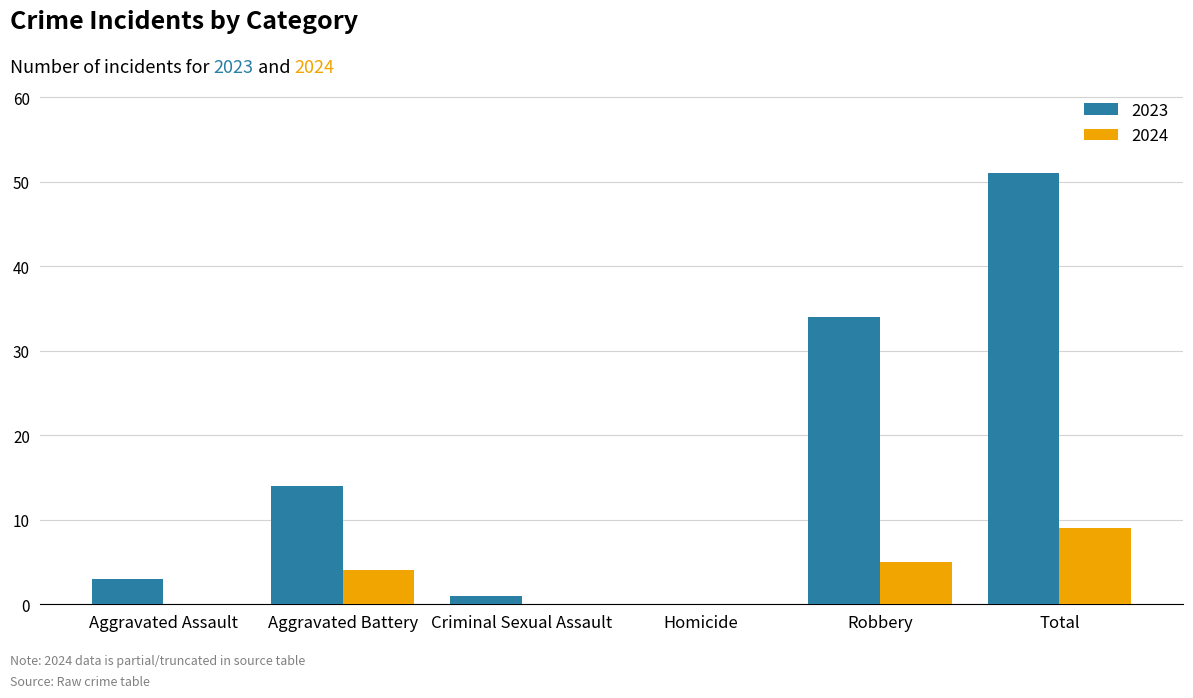

What is the sum of all 2023 values?

103